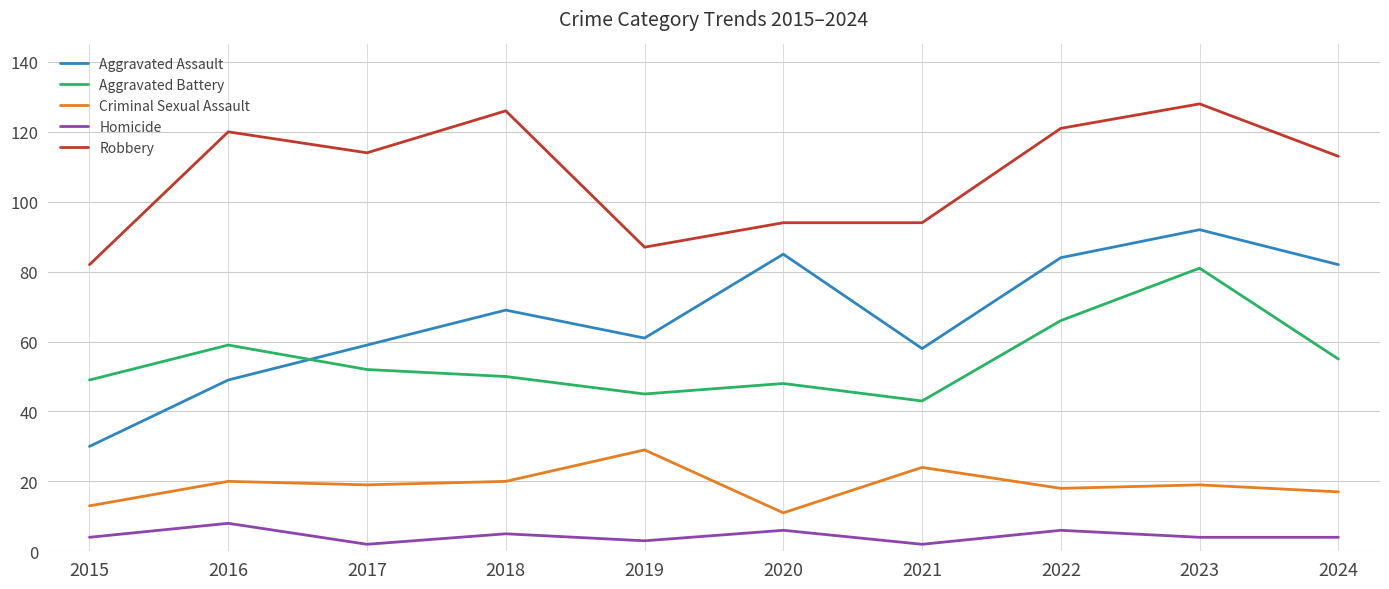

True or false: Criminal Sexual Assault and Robbery cross at least once.

False